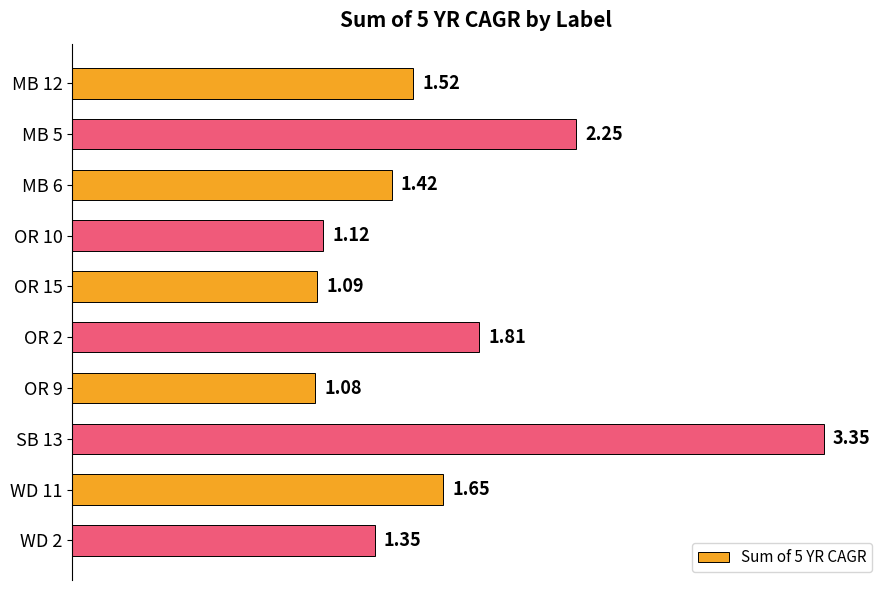

At which label is the value closest to 2?

OR 2